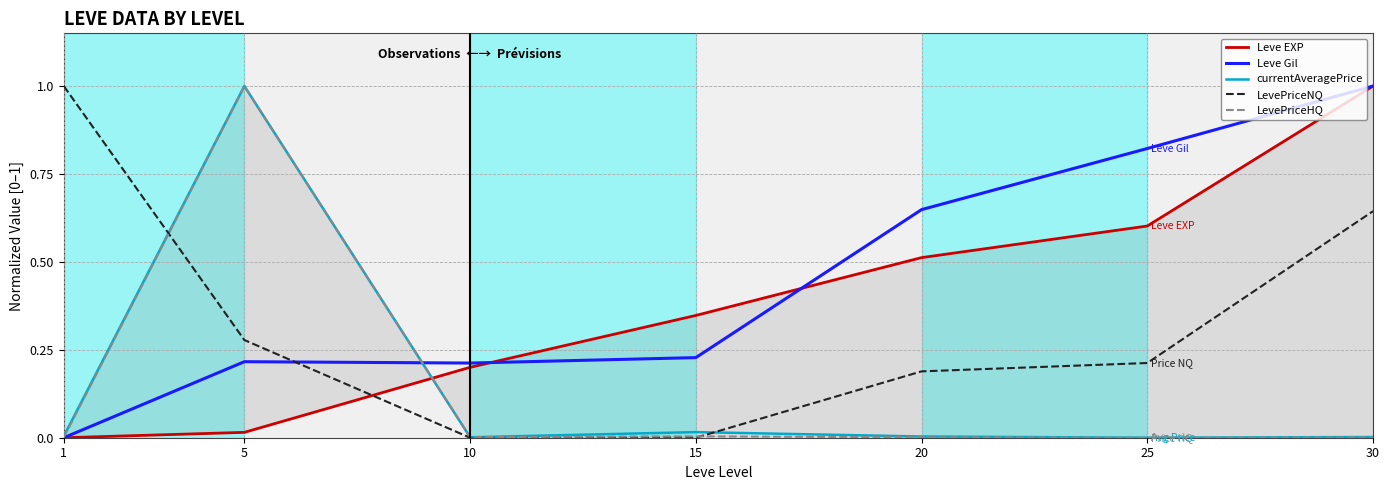

At how many categories does at least one series exceed 0?

7